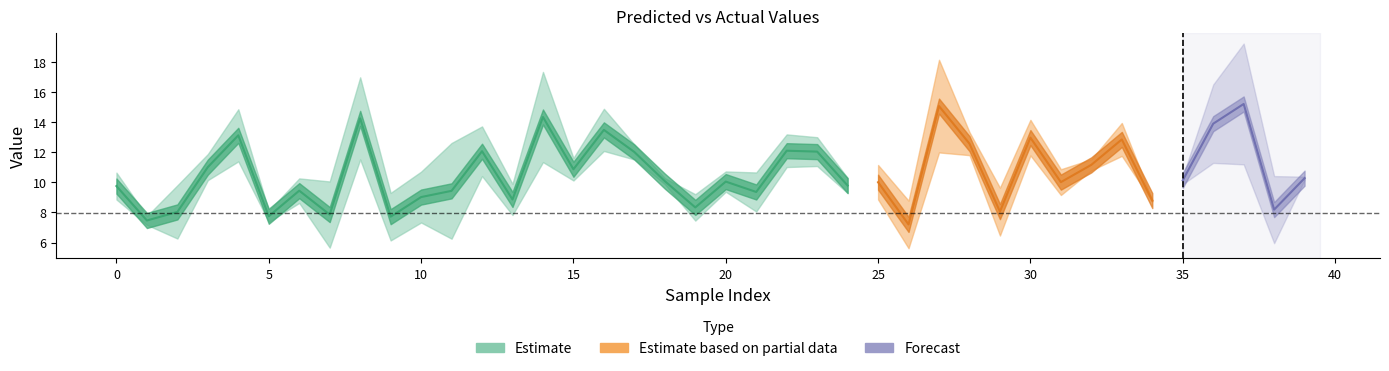

In y_test, how many points are higher than both neighbors (excluding endpoints)?

12